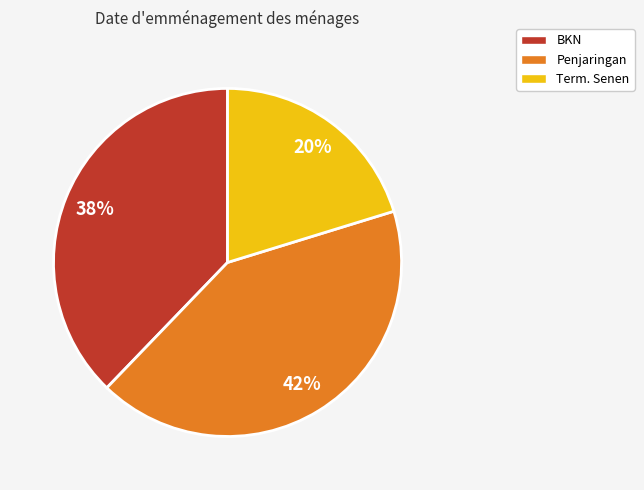

Between Penjaringan and BKN, which is larger?

Penjaringan